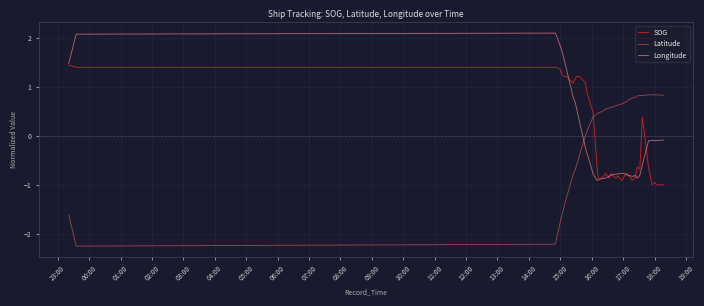

What is the maximum value shown in the chart?

2.1